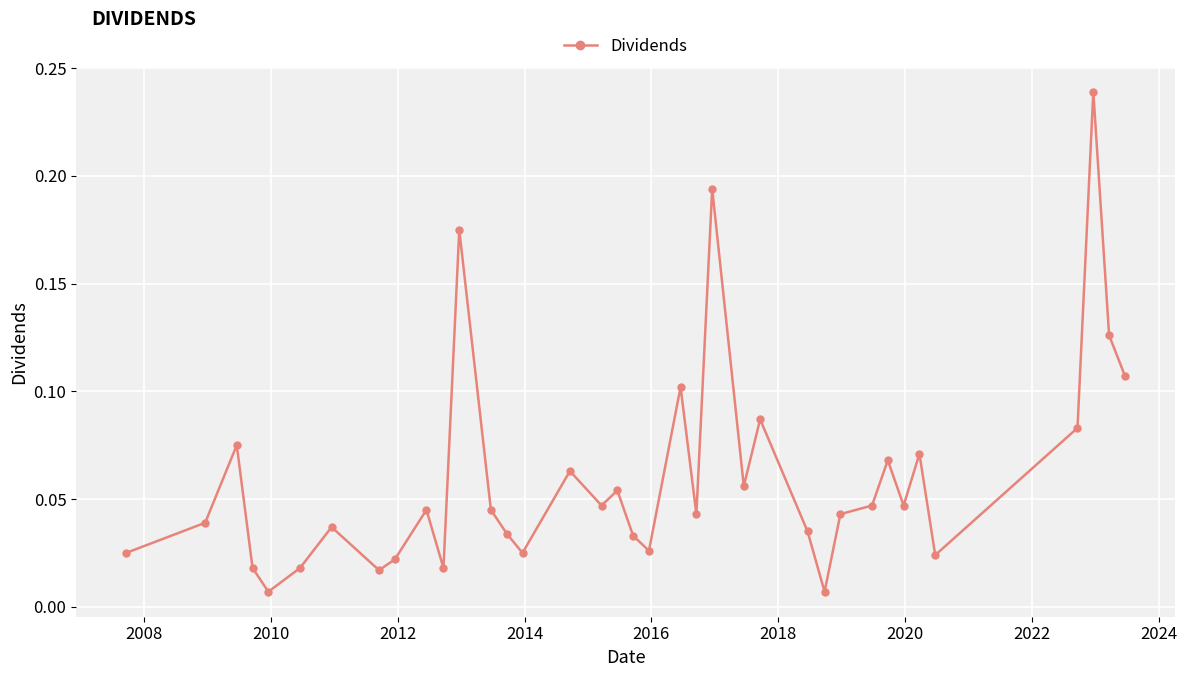

What is the sum of all values?

2.2